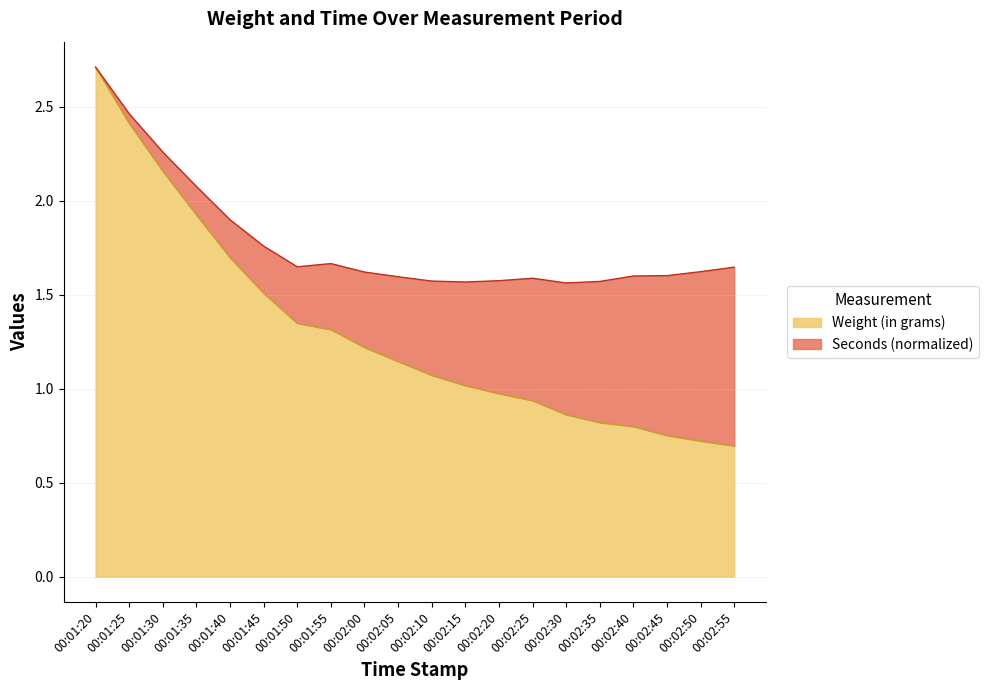

What is the value of the 1st point from the left?

2.7